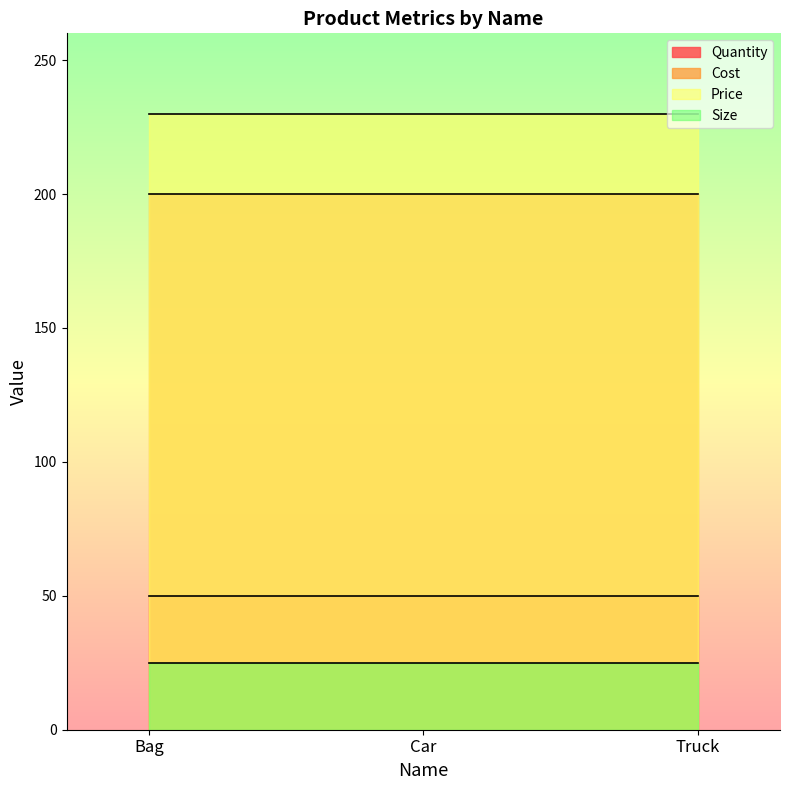

Which has a higher value, Car or Truck?

Car